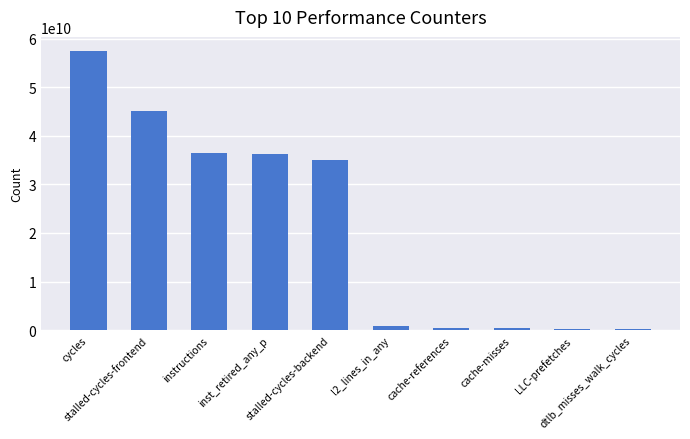

What is the change in value from cycles to cache-misses?

-57009962625